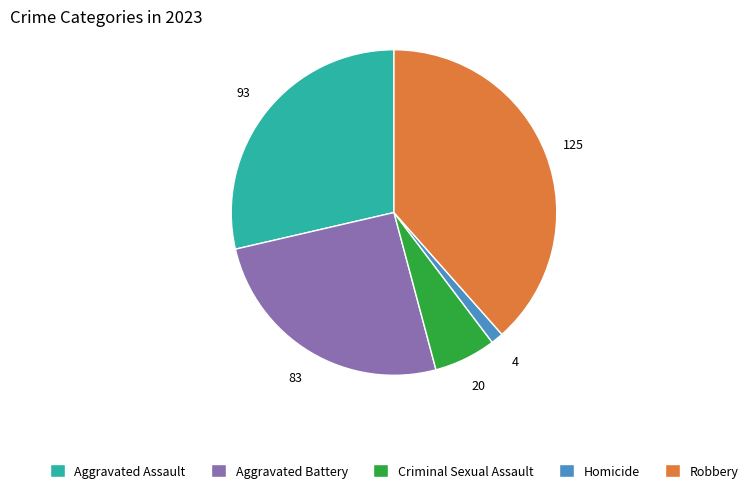

Approximately how many times larger is the value at Robbery compared to Aggravated Battery?

1.5